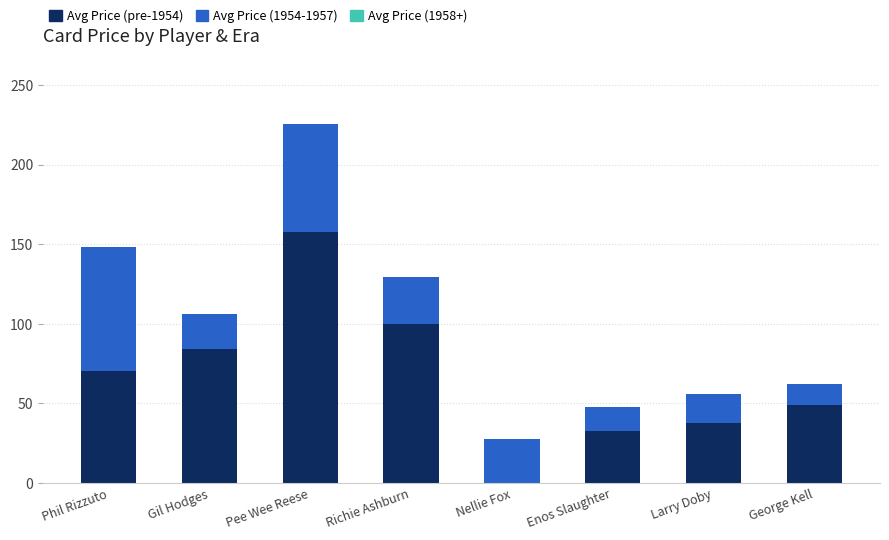

At which category is the sum across all series the highest?

Pee Wee Reese